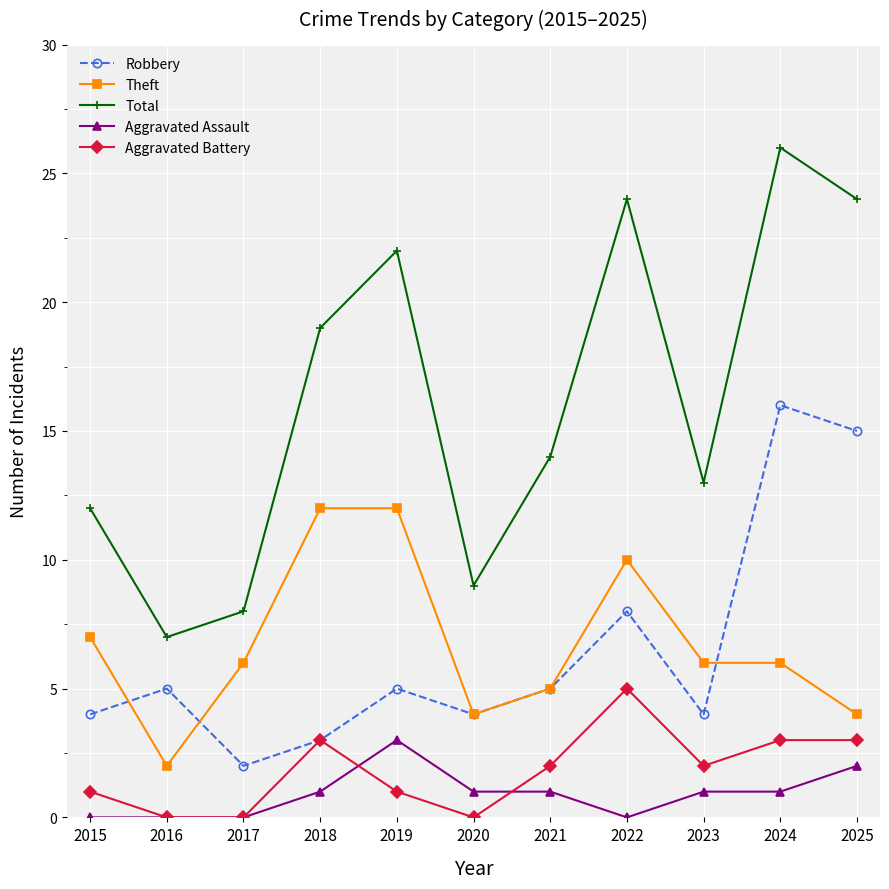

What is the total value across all series at 2021?

27